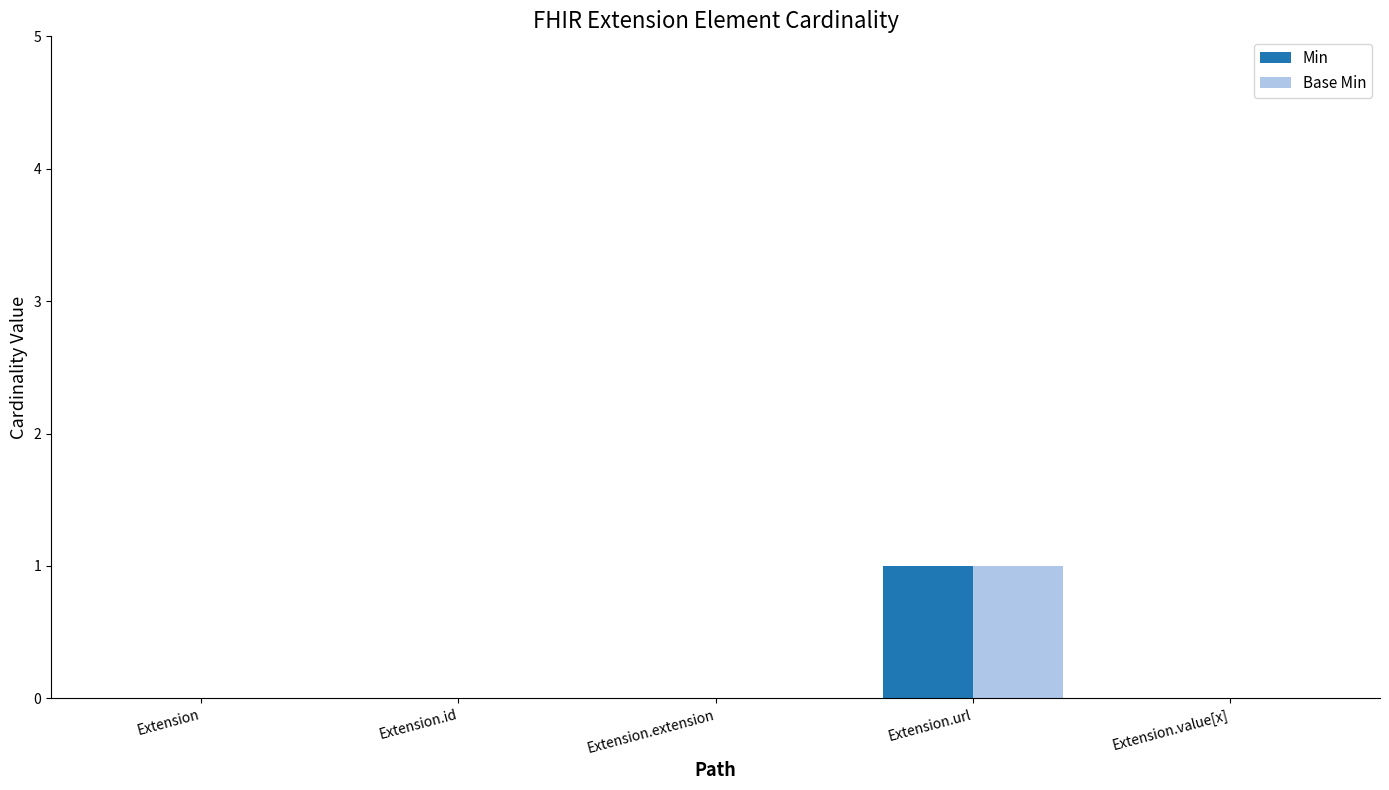

The Min series shows 0 at Extension.value[x]. True or false?

True